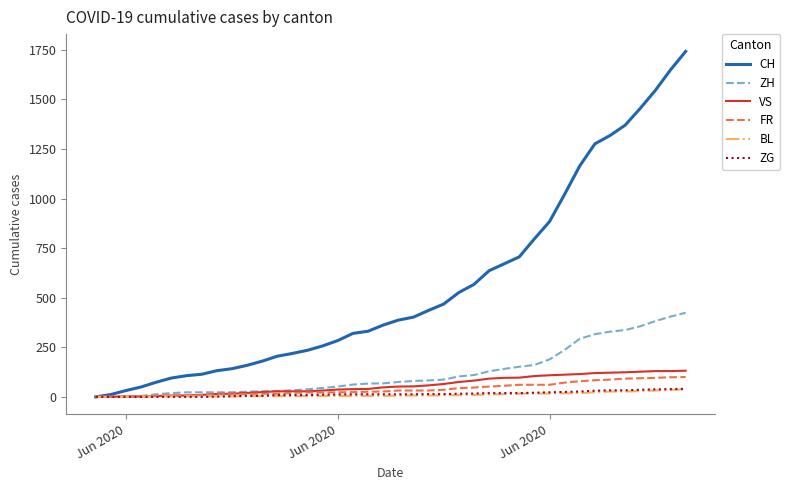

Which series has the largest range (max minus min)?

CH